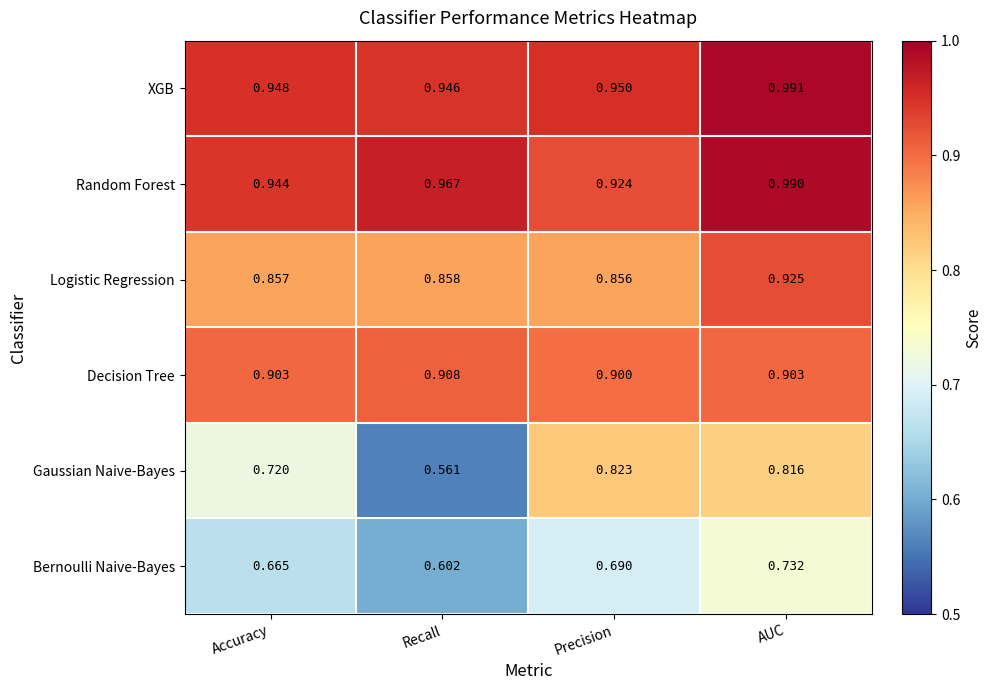

Between Accuracy and Precision, which series saw the biggest shift?

Gaussian Naive-Bayes